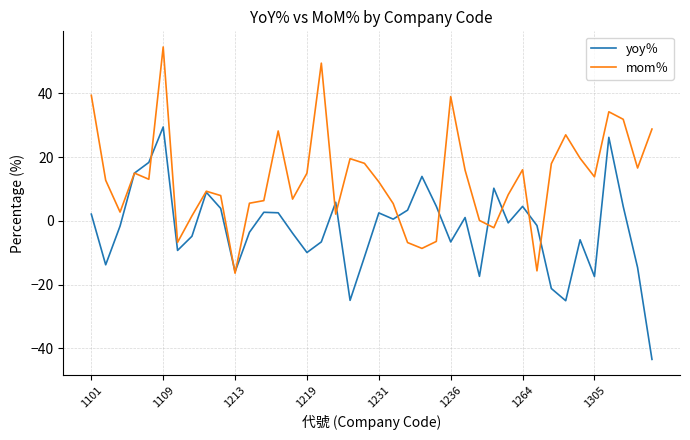

List the series in order of their overall mean, highest first.

mom％, yoy％